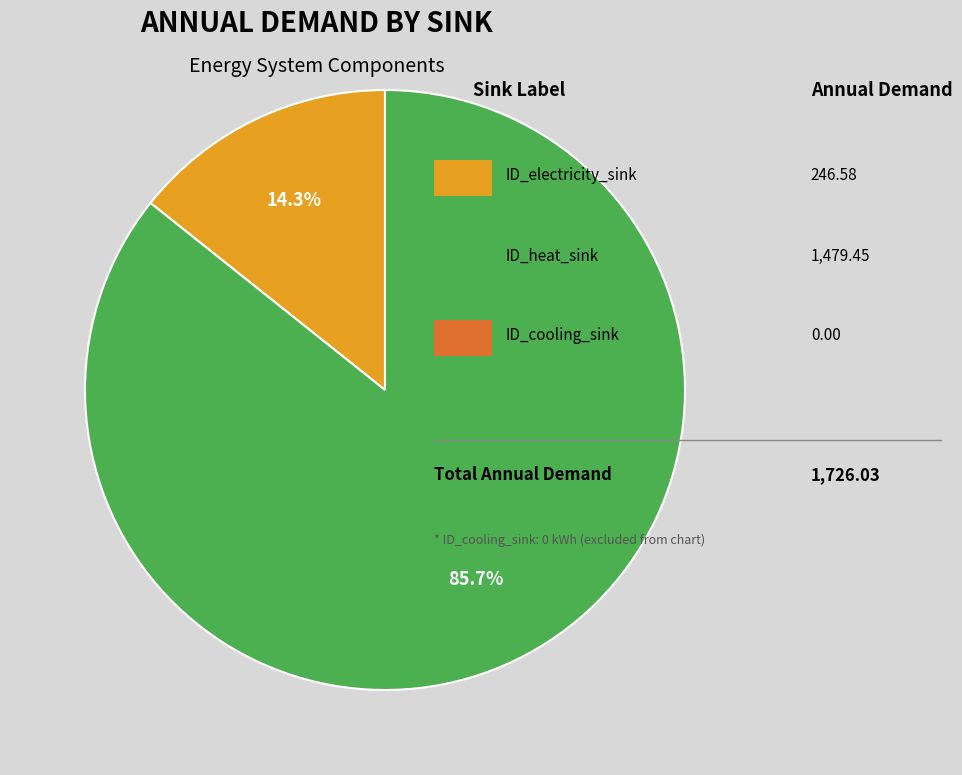

Does any single category account for the majority?

Yes